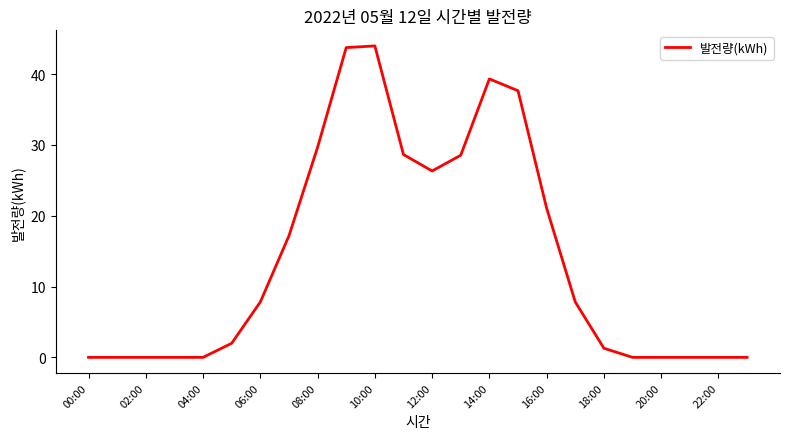

What is the greatest value displayed?

44.0